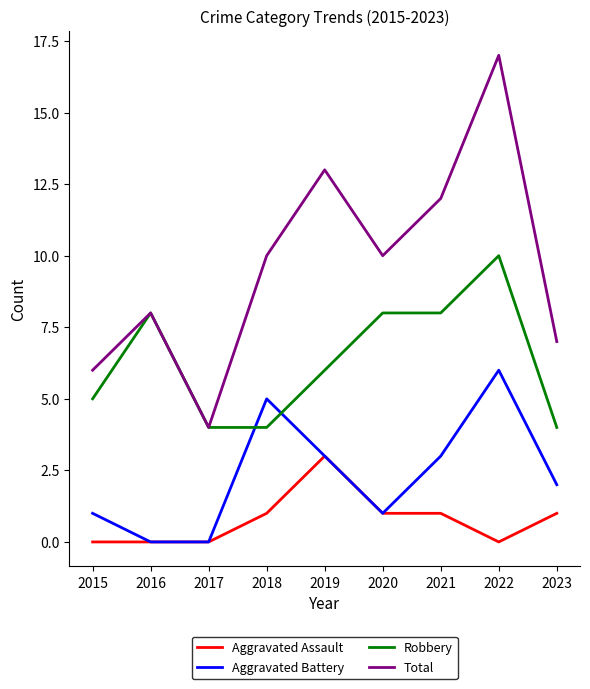

Which series has the largest total across all categories?

Total